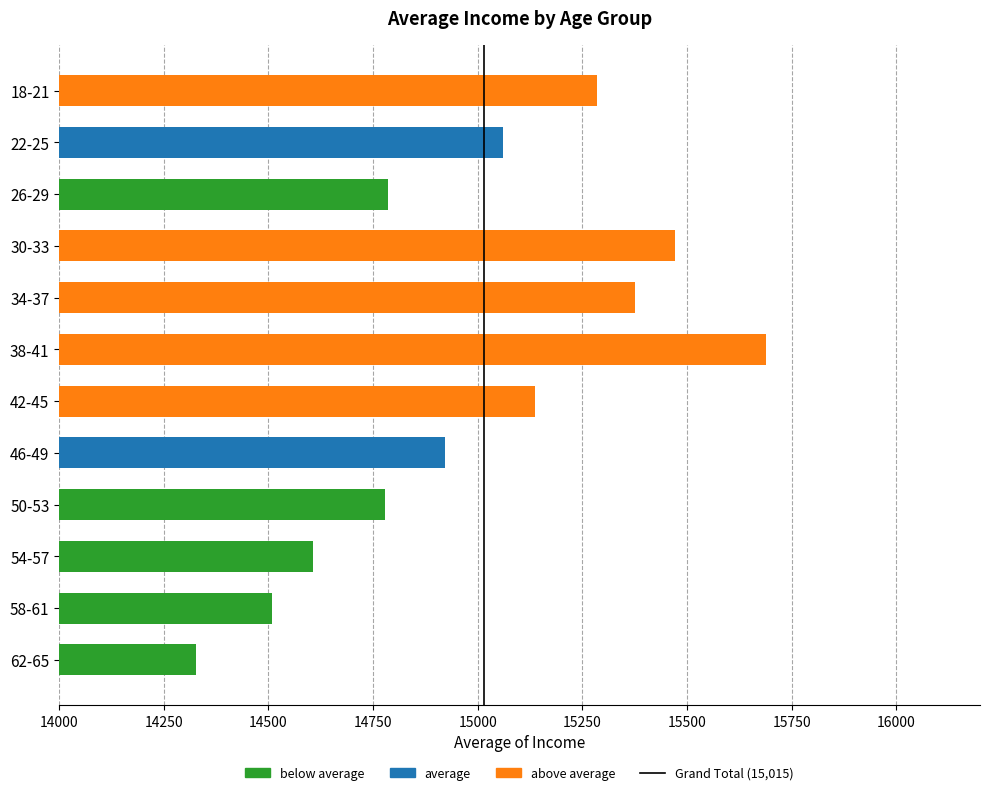

Approximately how many times larger is the value at 54-57 compared to 42-45?

1.0